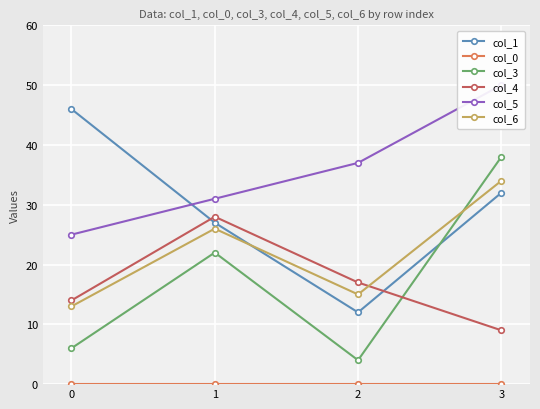

True or false: col_3 and col_6 cross at least once.

True